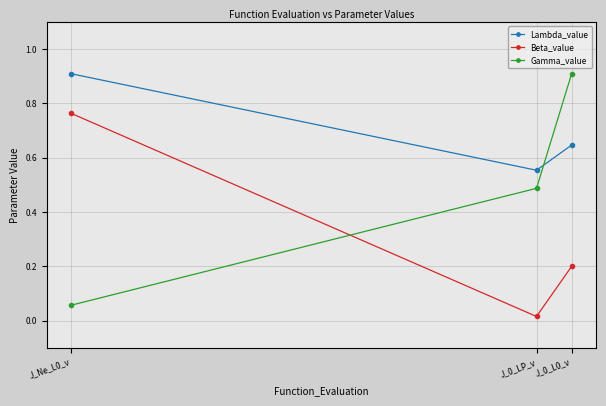

Rank the series by their average value, from lowest to highest.

Beta_value, Gamma_value, Lambda_value